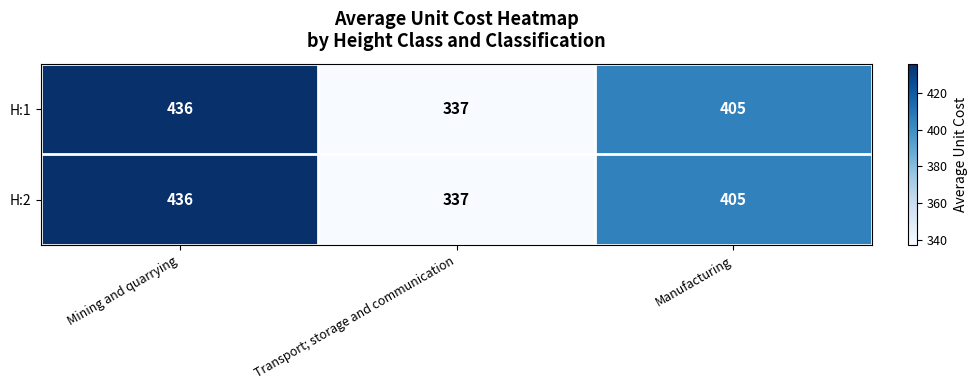

List the labels in order of H:1 value, largest first.

Mining and quarrying, Manufacturing, Transport; storage and communication